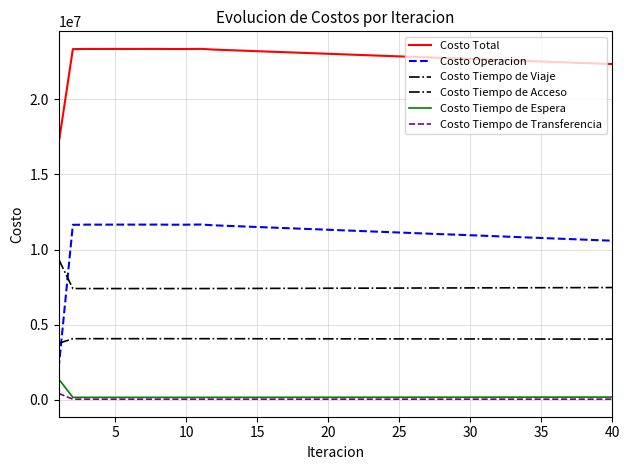

Is this an area chart (filled region under the line)?

No